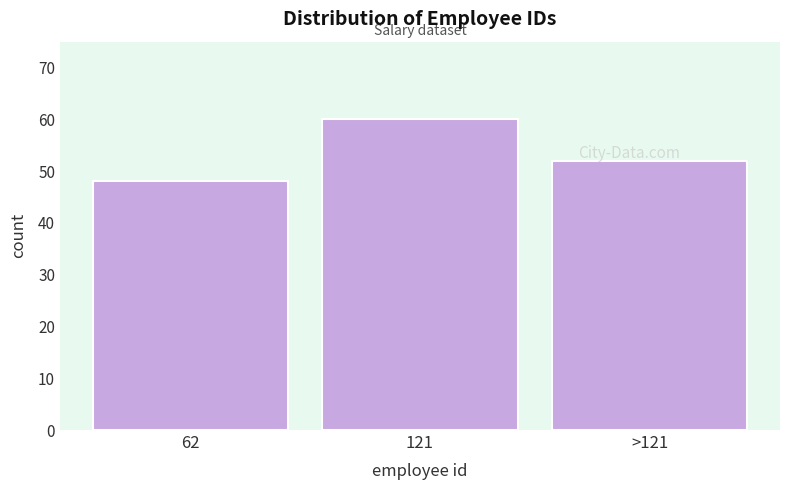

Rank the categories by value from lowest to highest.

62, >121, 121